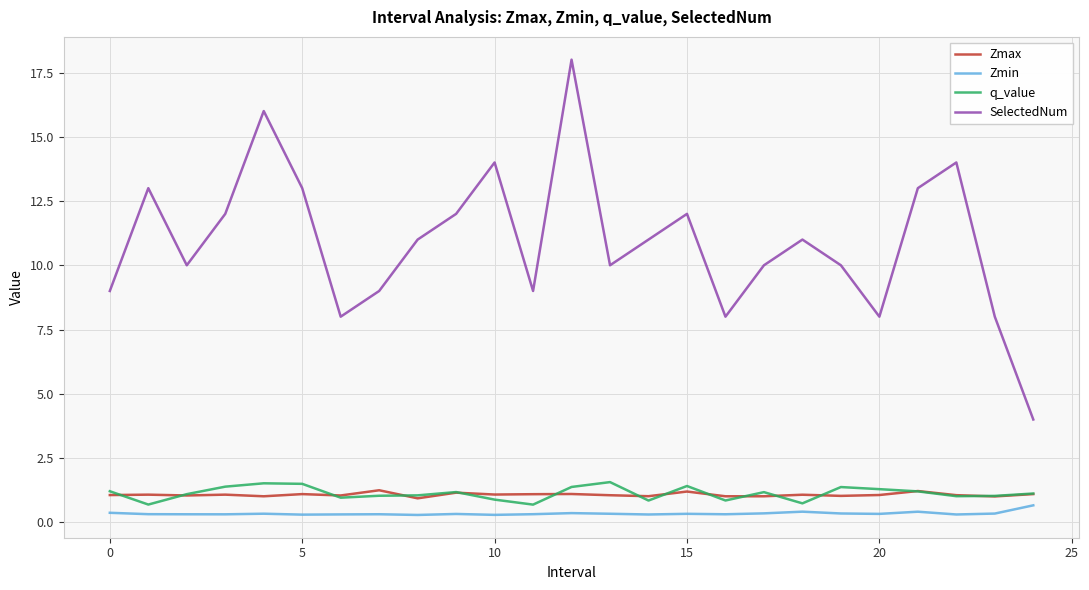

What is the maximum value for SelectedNum?

18.0